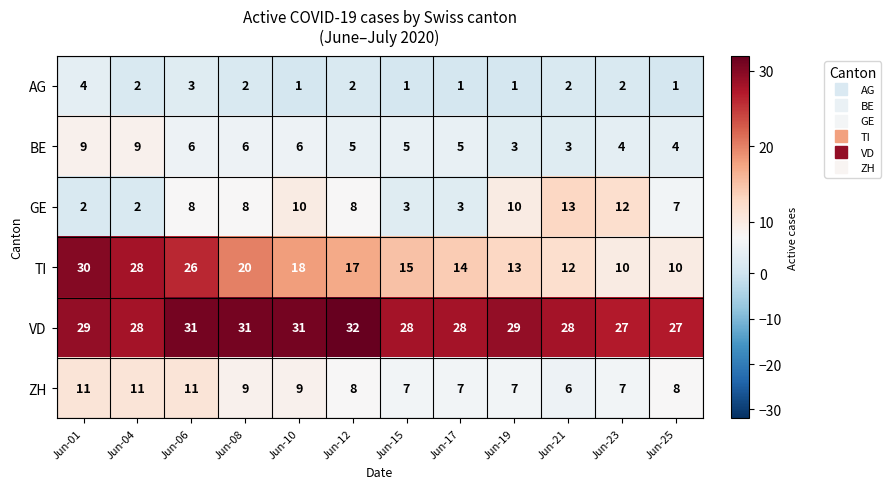

Rank the series by their maximum value, from lowest to highest.

AG, BE, ZH, GE, TI, VD